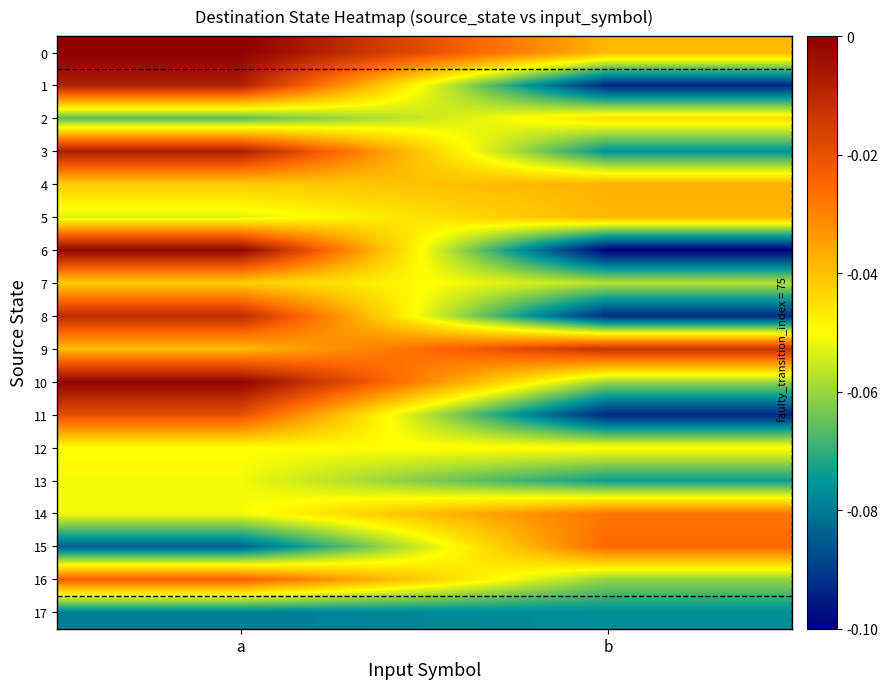

What is the spread (max minus min) of values at a?

0.1